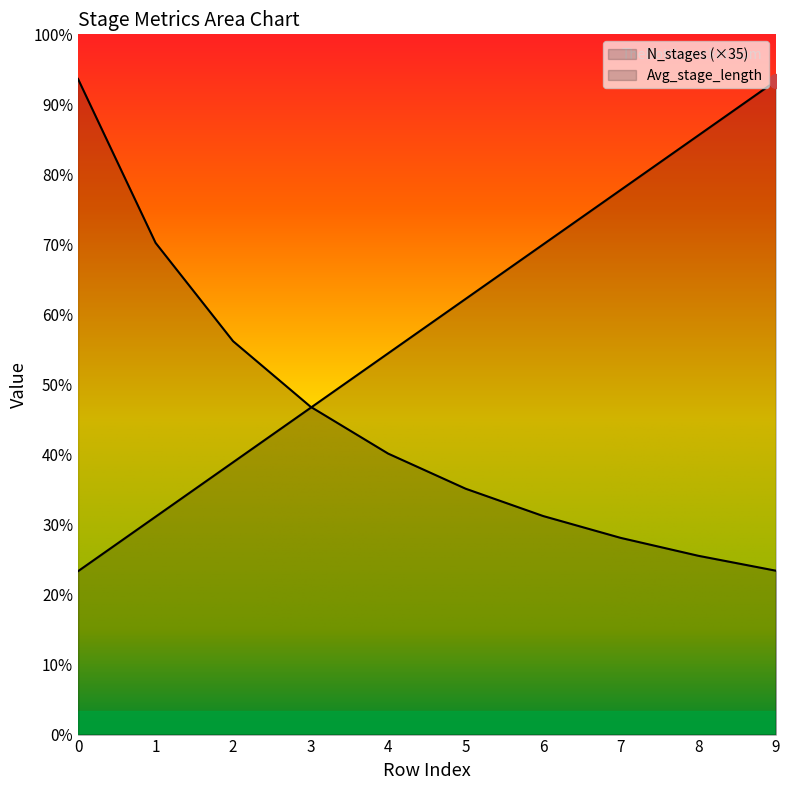

What is the greatest value displayed?

421.3